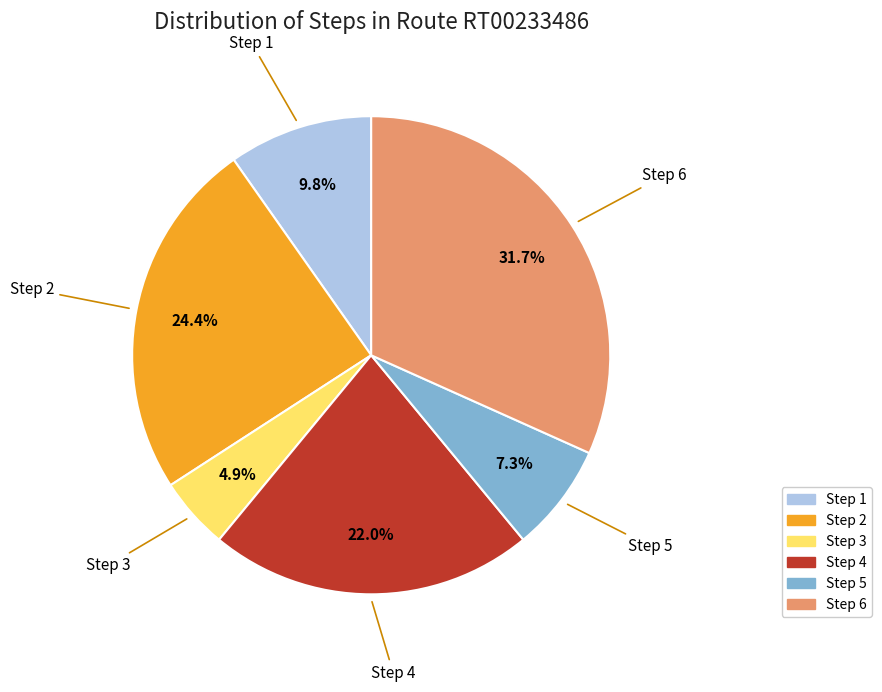

Is there a majority slice in this chart?

No